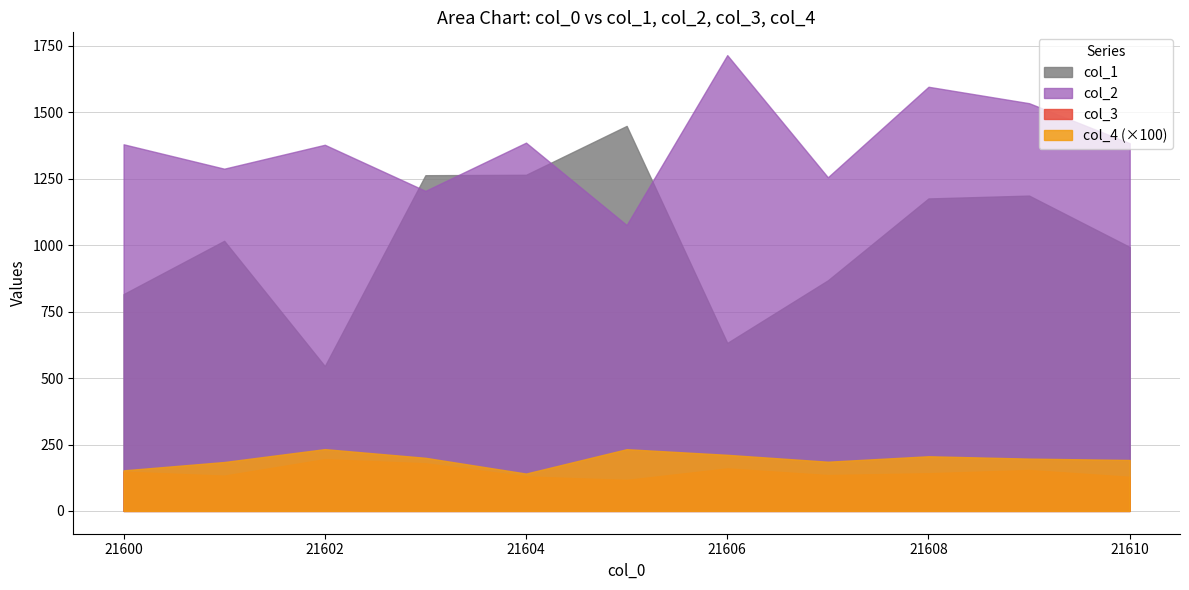

At which label does col_2 reach its peak?

21606